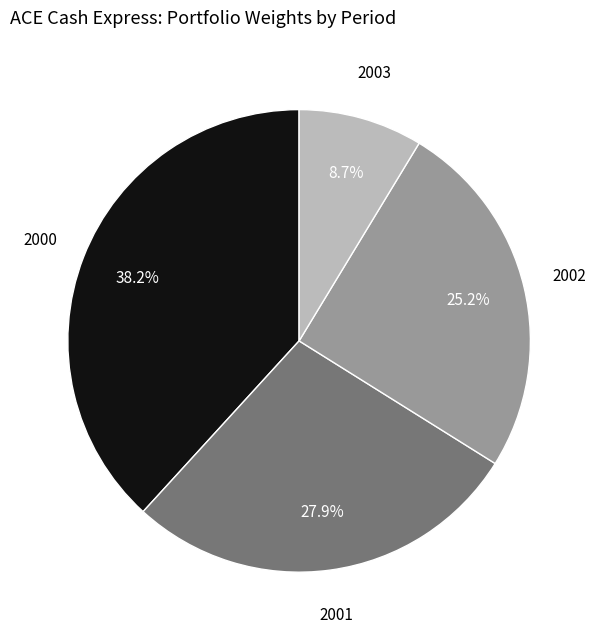

Is there a majority slice in this chart?

No